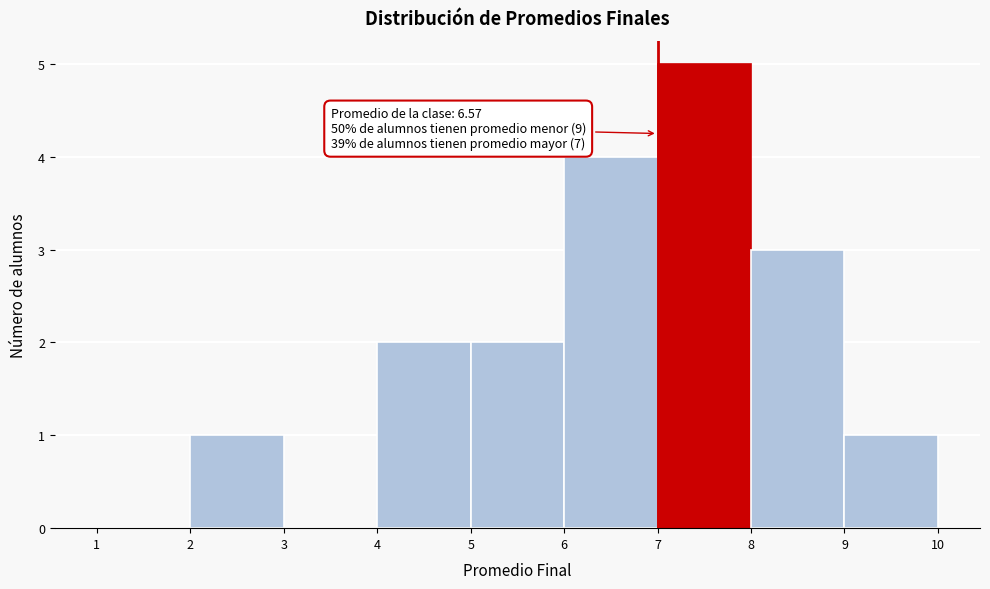

Over which range of the x-axis is the bar tallest?

7 to 8